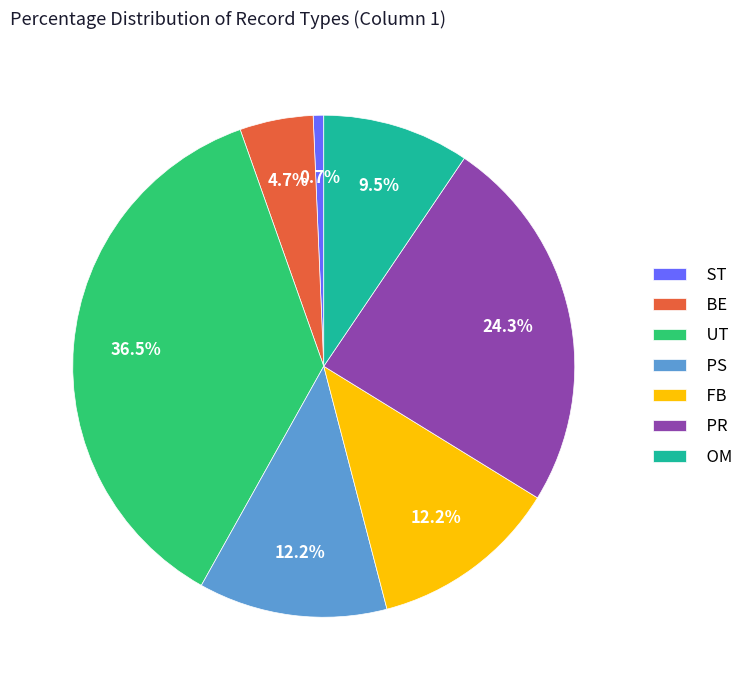

Is there any slice that represents more than half of the pie?

No